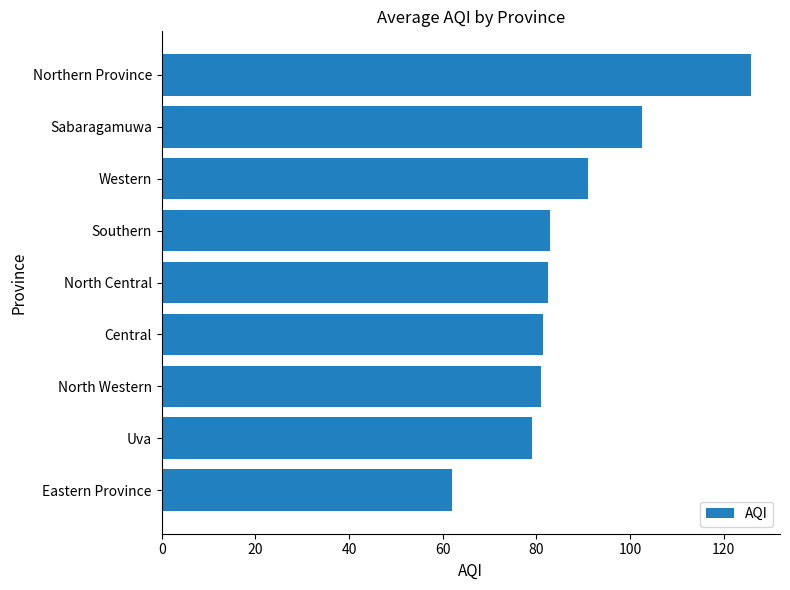

What is the smallest value displayed?

62.0